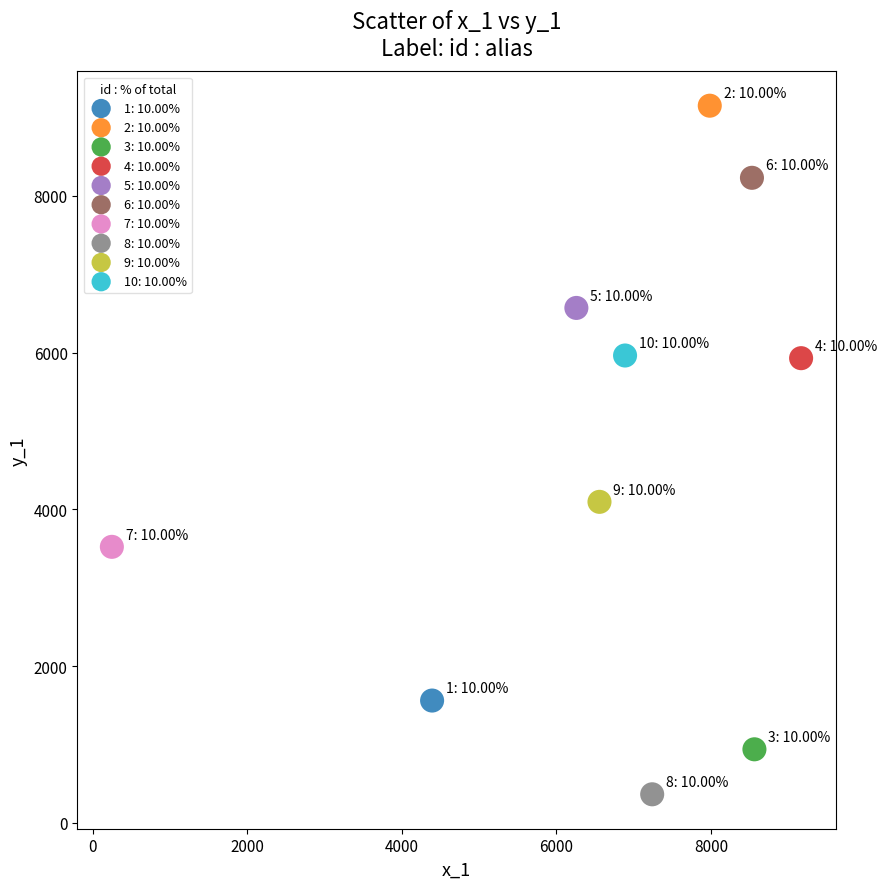

Which series reaches the minimum Y coordinate?

8: 10.00%